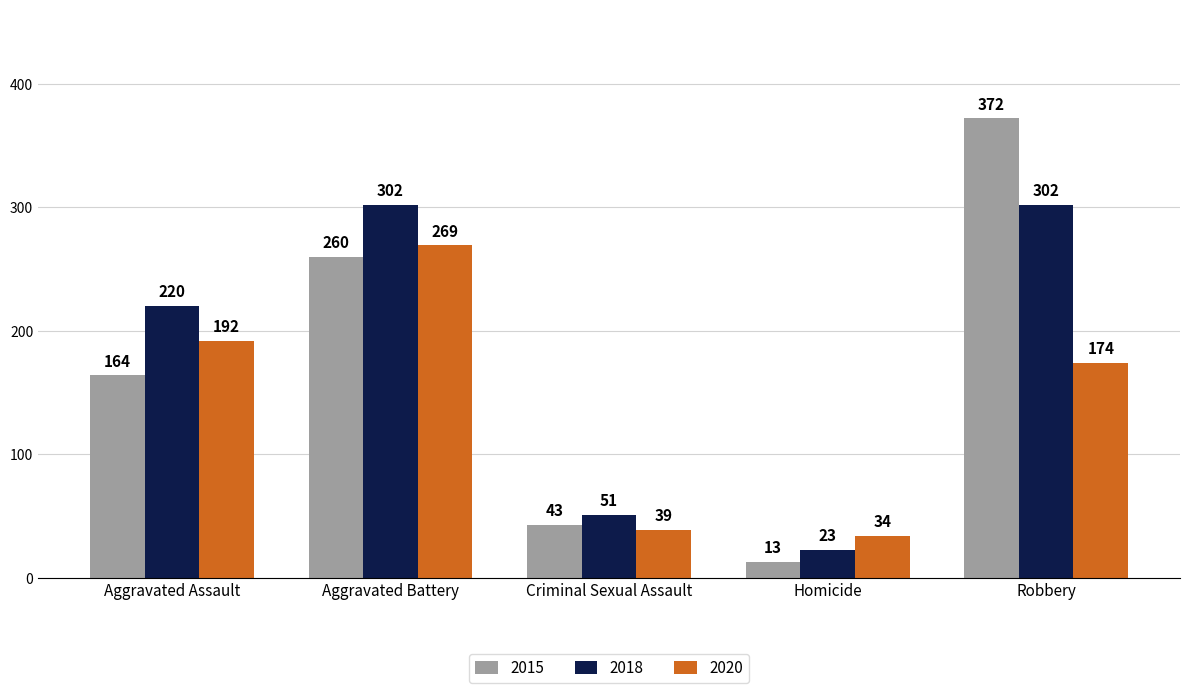

Which category has the highest value in the 2020 series?

Aggravated Battery